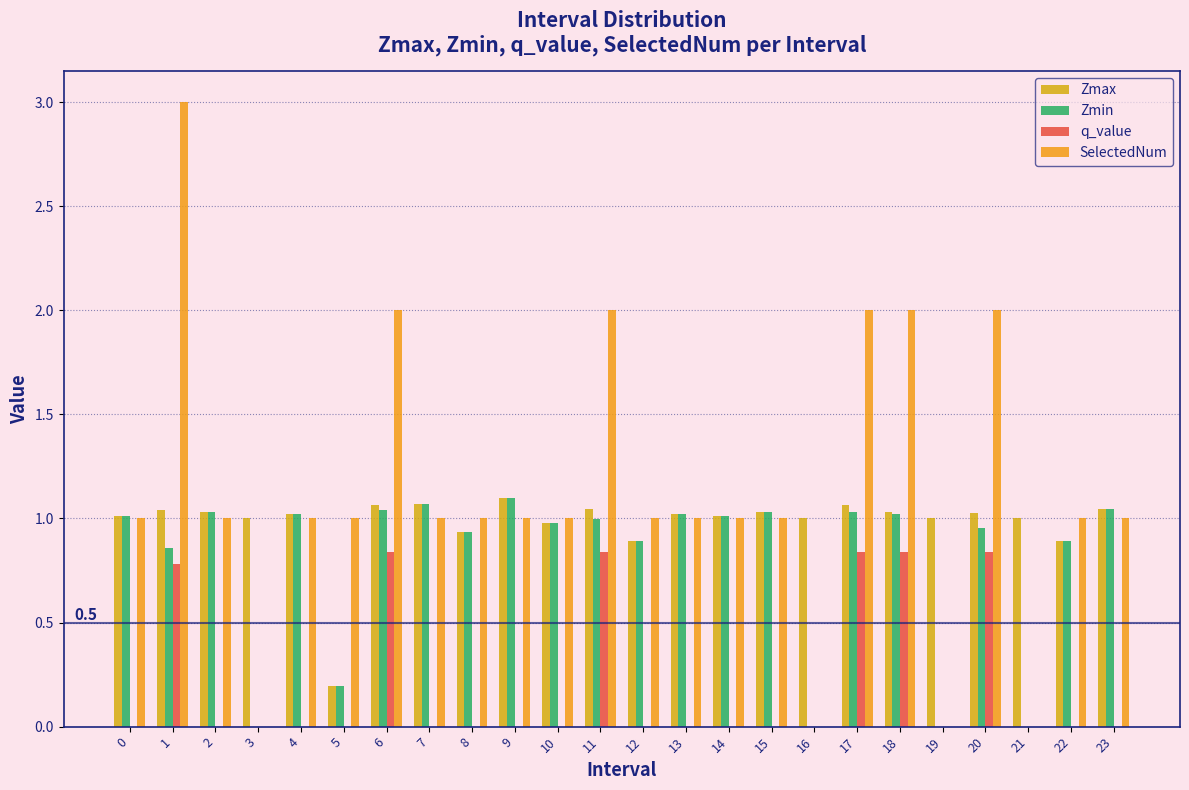

How many groups of bars are there?

24